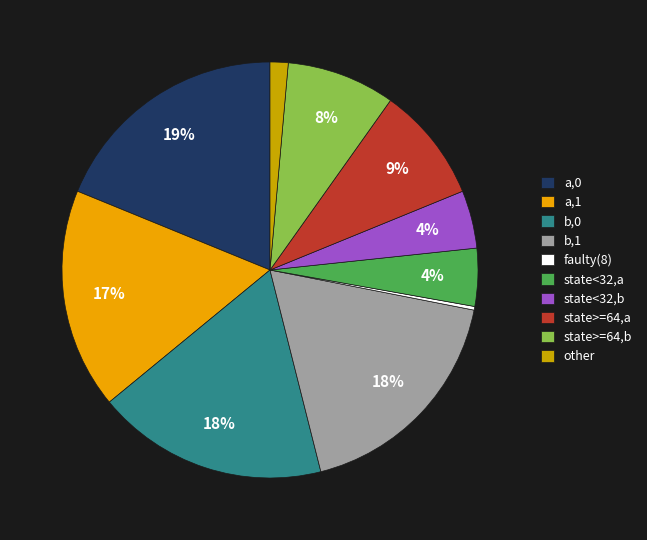

Is there a majority slice in this chart?

No